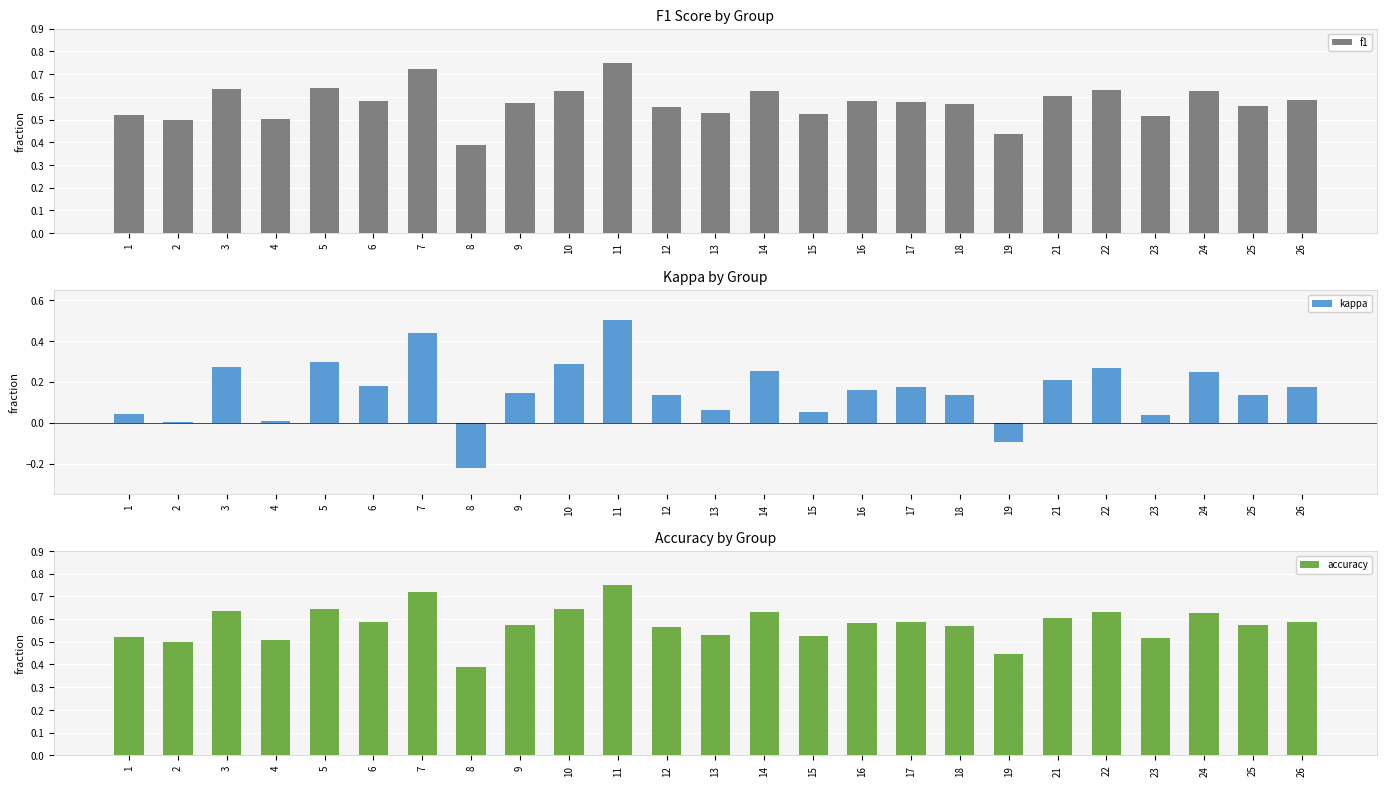

Does the chart contain stacked bars?

No